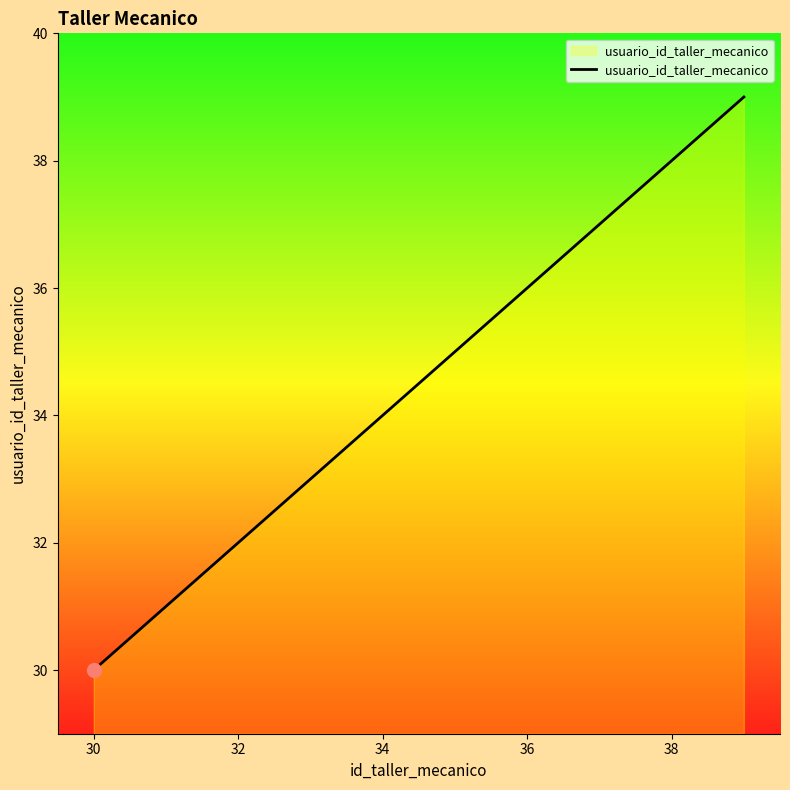

What is the smallest value displayed?

30